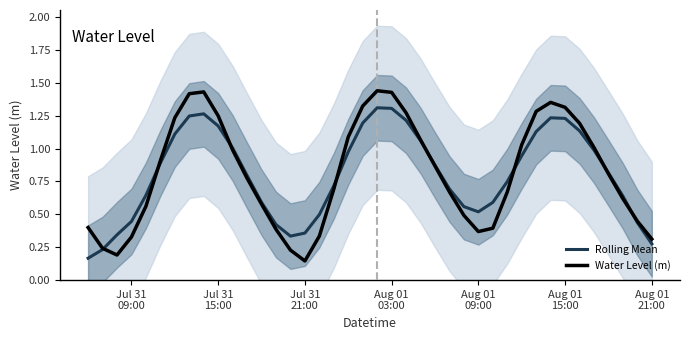

At how many categories does at least one series exceed 0?

40